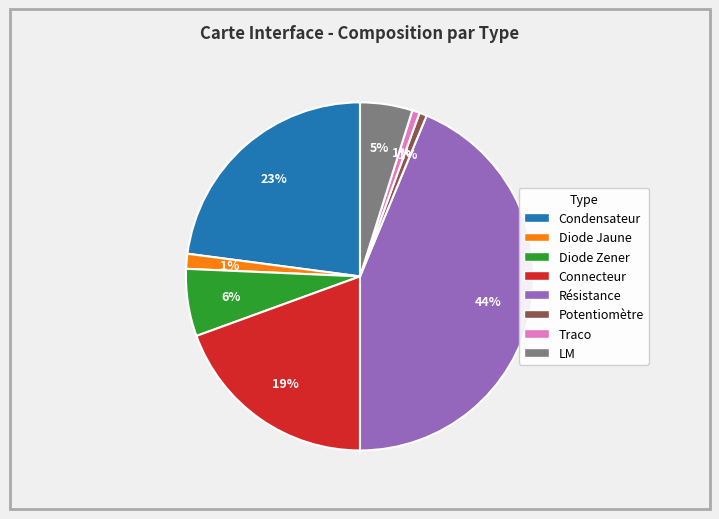

The Connecteur slice represents 25% of the pie. True or false?

False